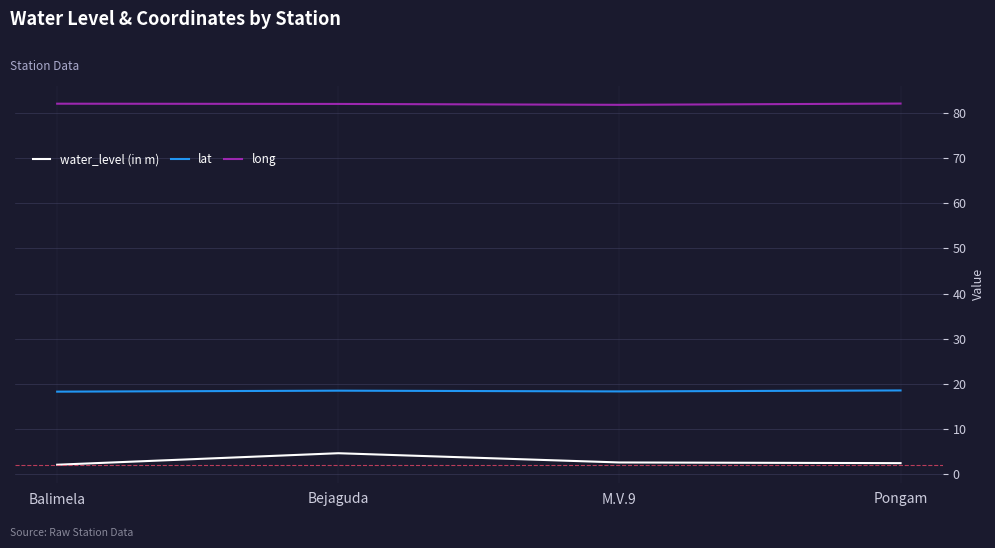

Which series has the largest range (max minus min)?

water_level (in m)